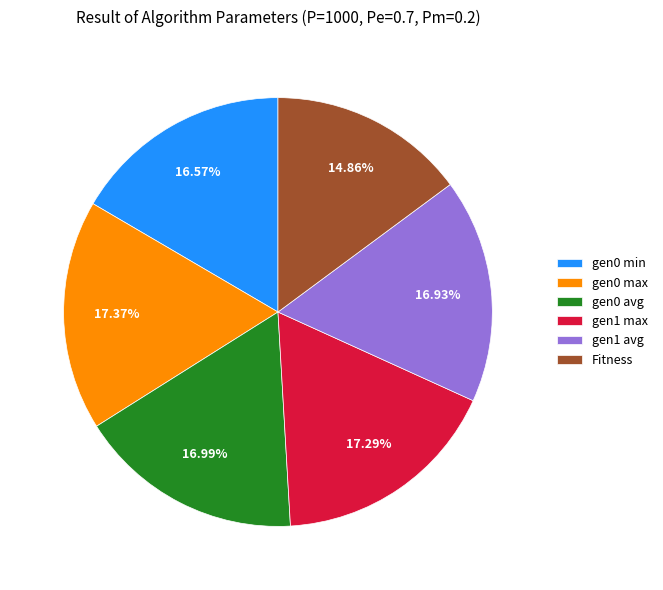

Is there a majority slice in this chart?

No